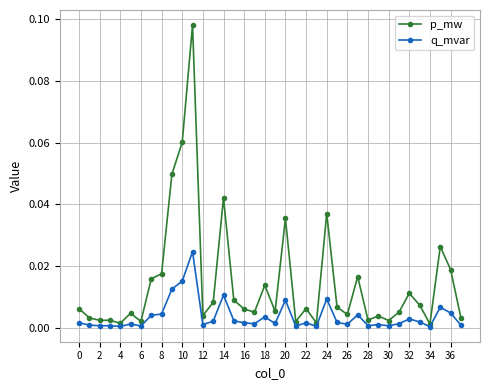

Which series has the largest total across all categories?

p_mw